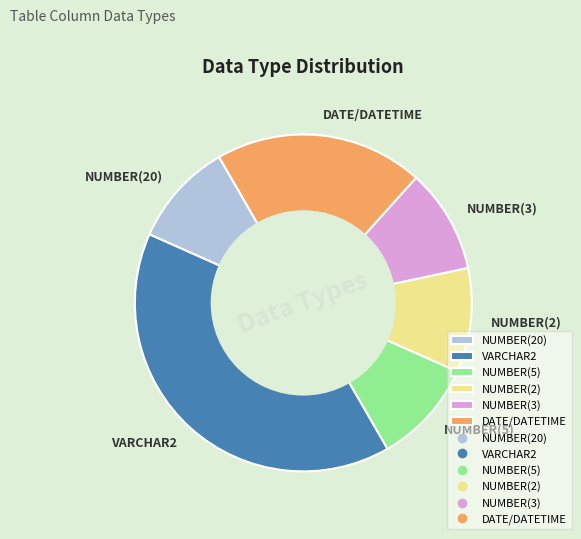

Which has a higher value, VARCHAR2 or NUMBER(5)?

VARCHAR2